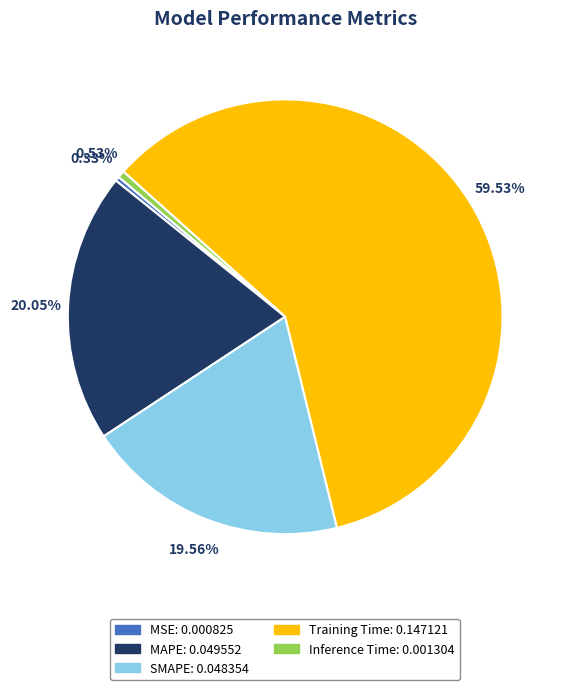

What is the largest slice in the pie chart?

Training Time